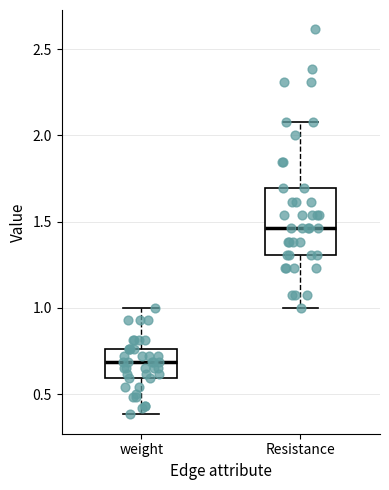

Which box is the tallest, from its lower edge to its upper edge?

Resistance